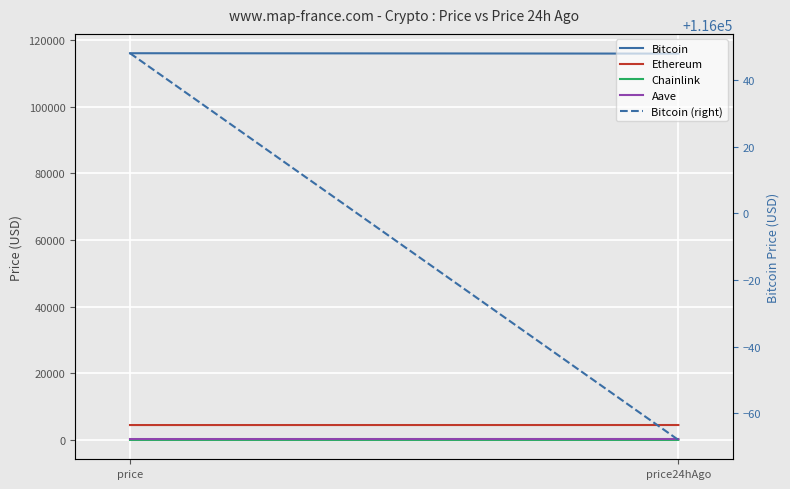

Which series has the largest total across all categories?

Bitcoin